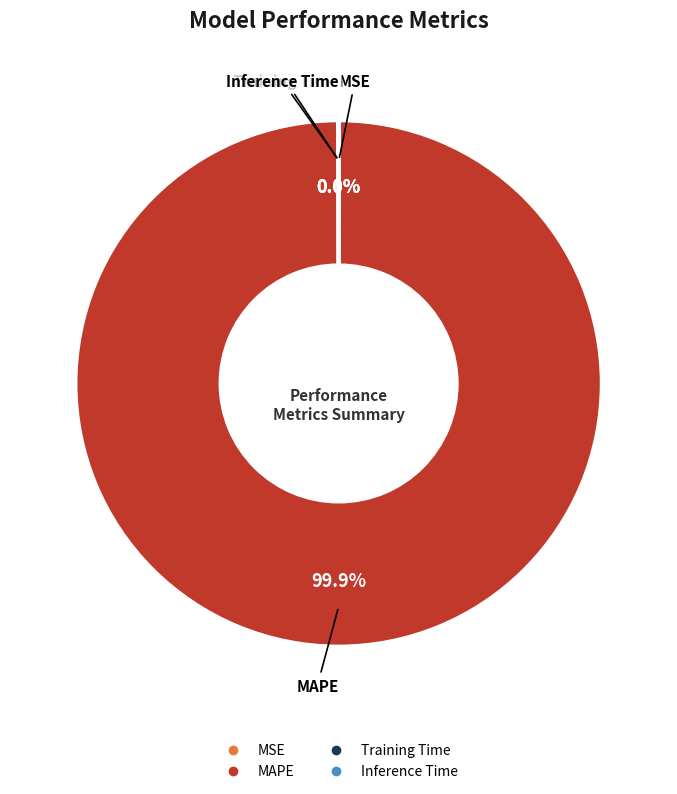

Does any single category account for the majority?

Yes